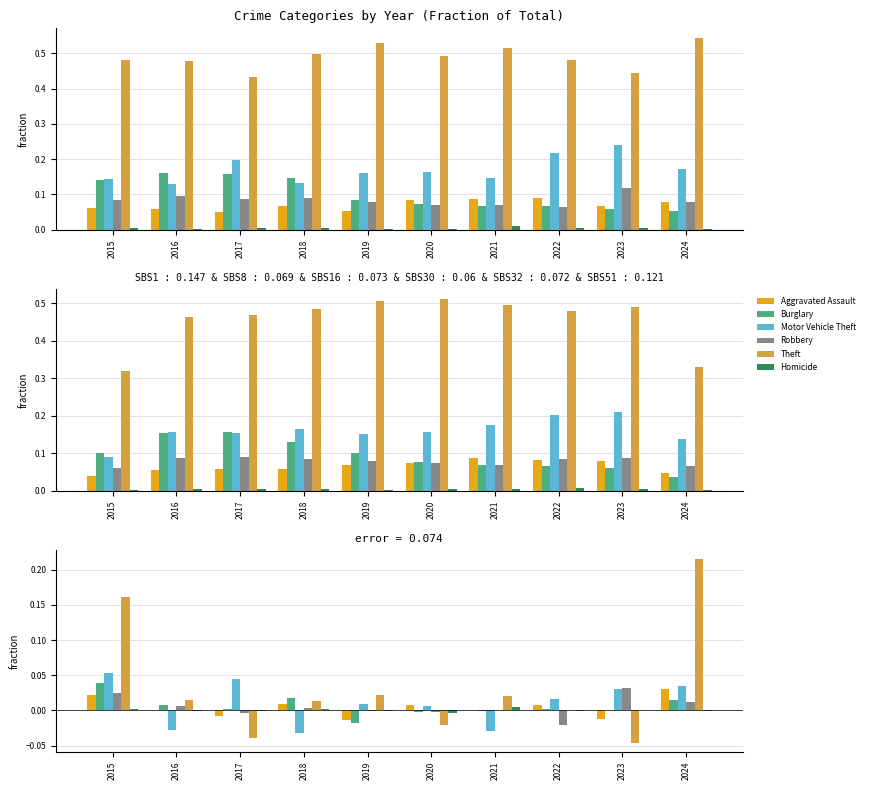

True or false: Theft has a value of 0.1 at 2015.

False